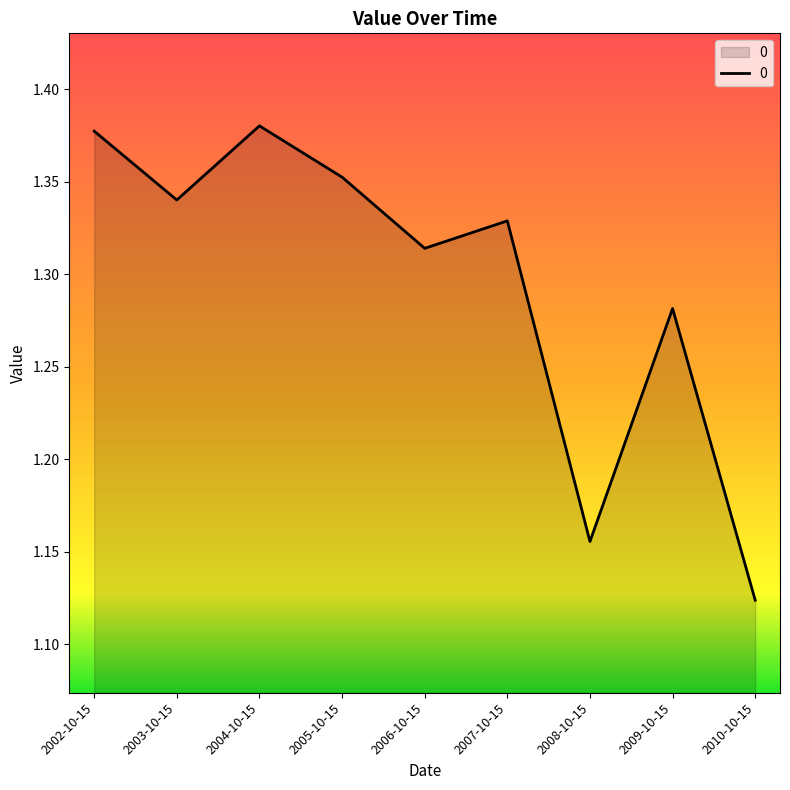

Between 2003-10-15 and 2010-10-15, which is larger?

2003-10-15